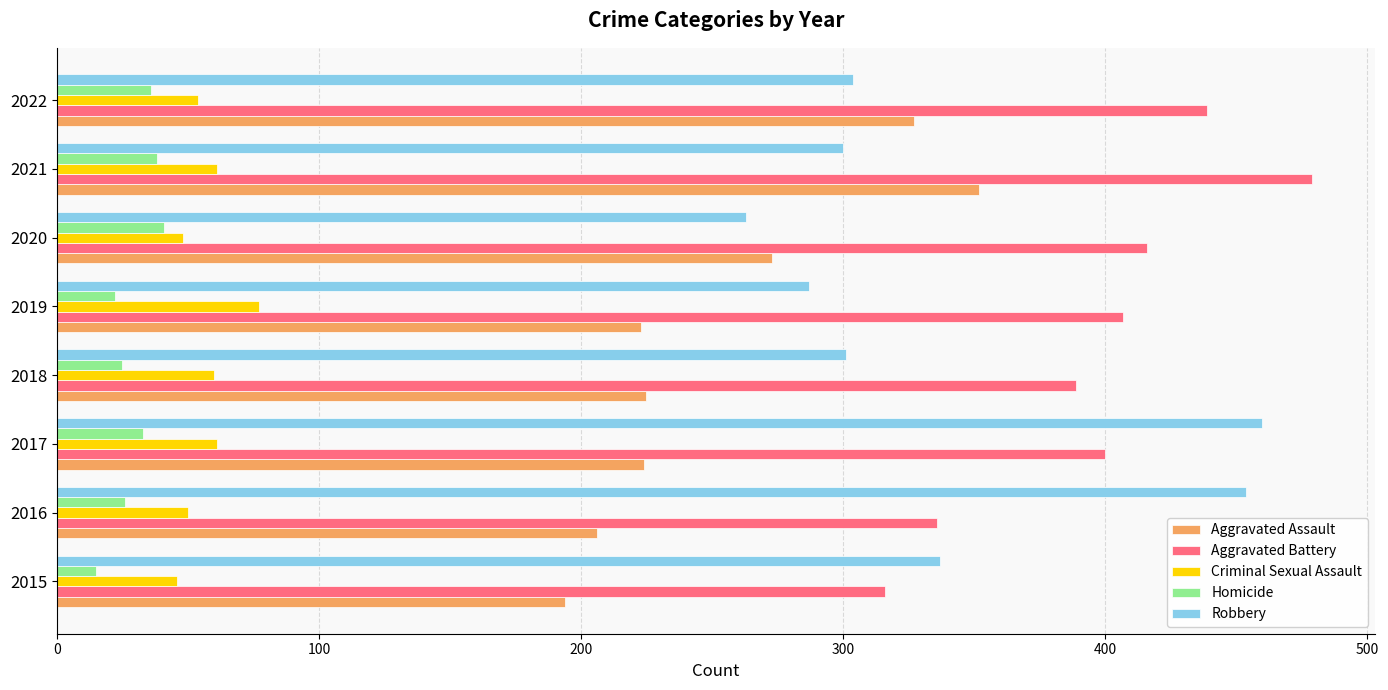

What is the greatest value displayed?

479